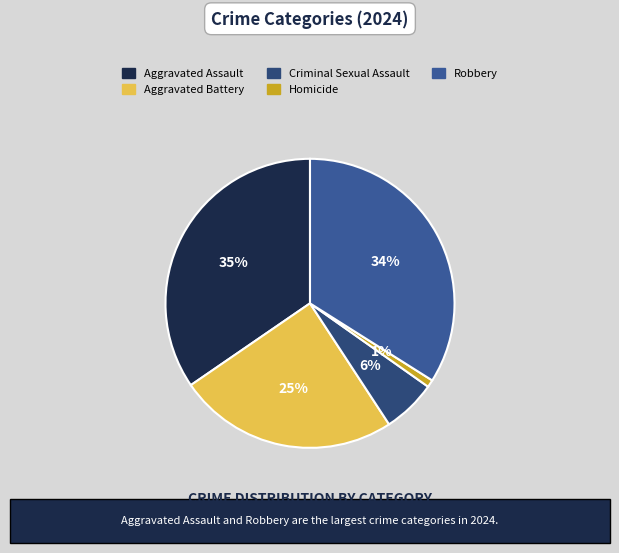

Which category has the biggest portion of the pie?

Aggravated Assault